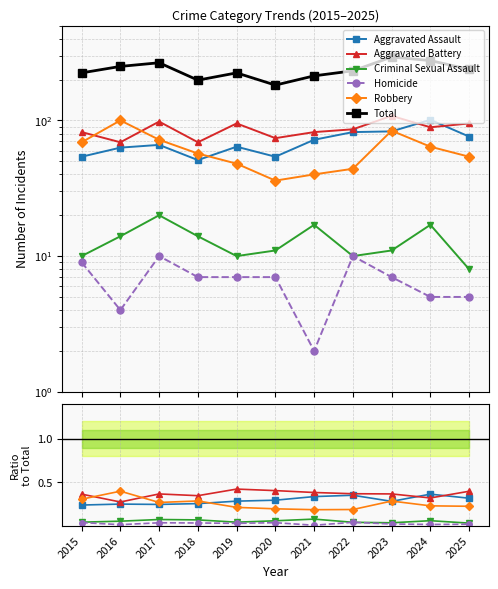

True or false: Homicide and Robbery cross at least once.

False